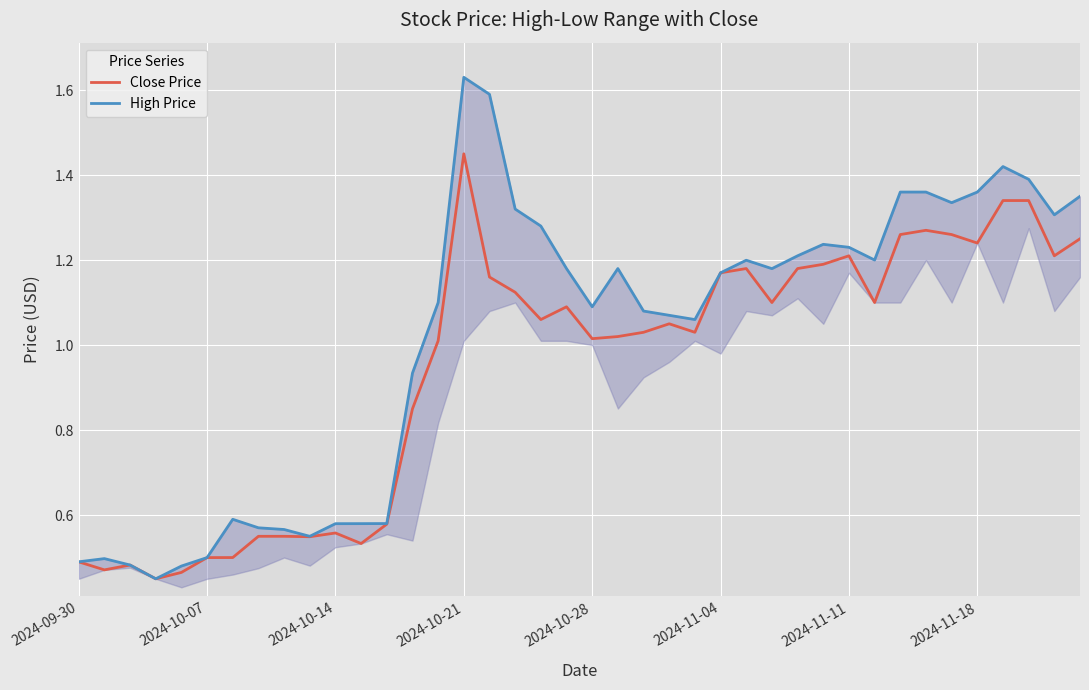

Which series has the largest total across all categories?

High Price